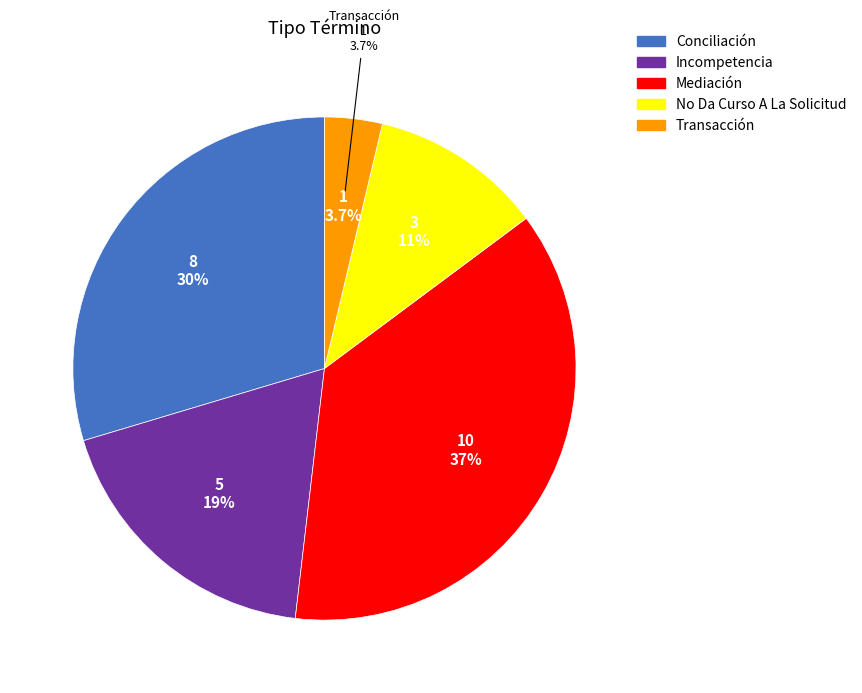

Is it true that Mediación is 37% of the pie?

True